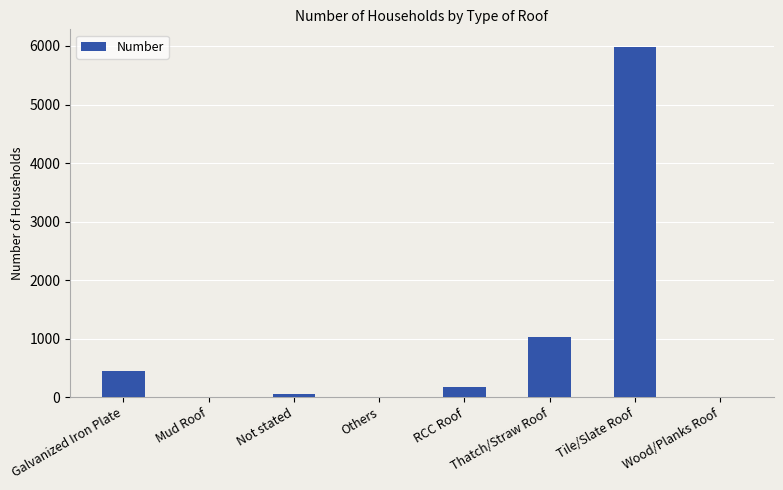

What is the difference between the values at Thatch/Straw Roof and Others?

1035